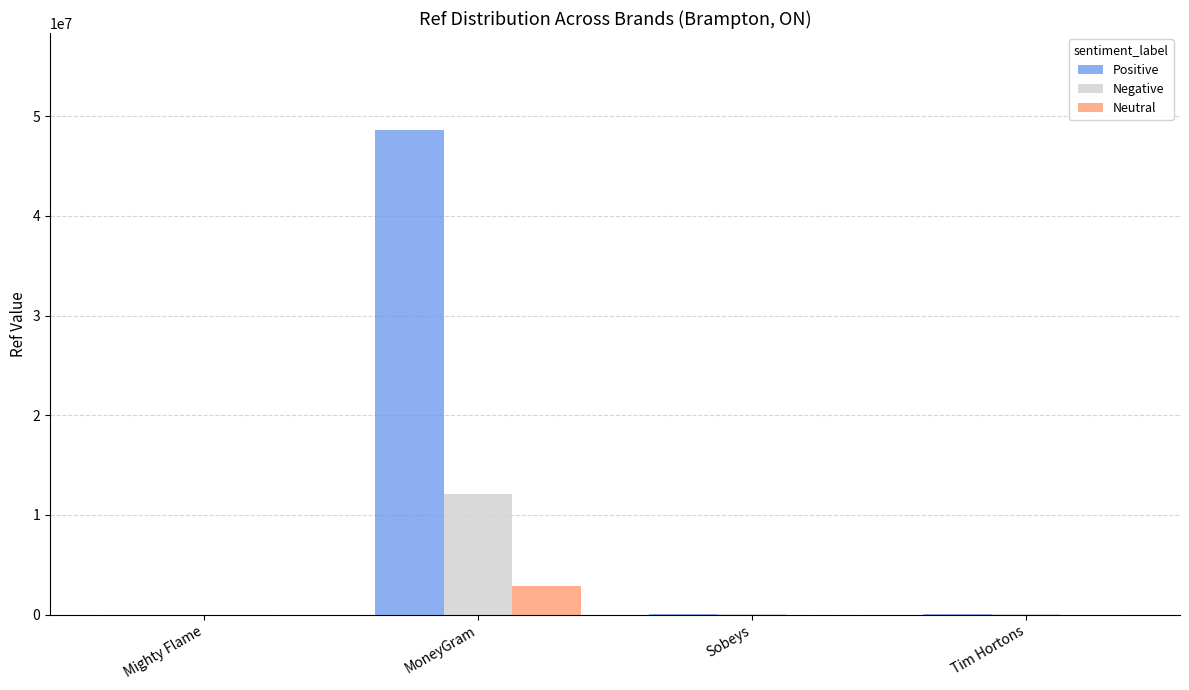

What is the highest value of the Neutral series?

2916411